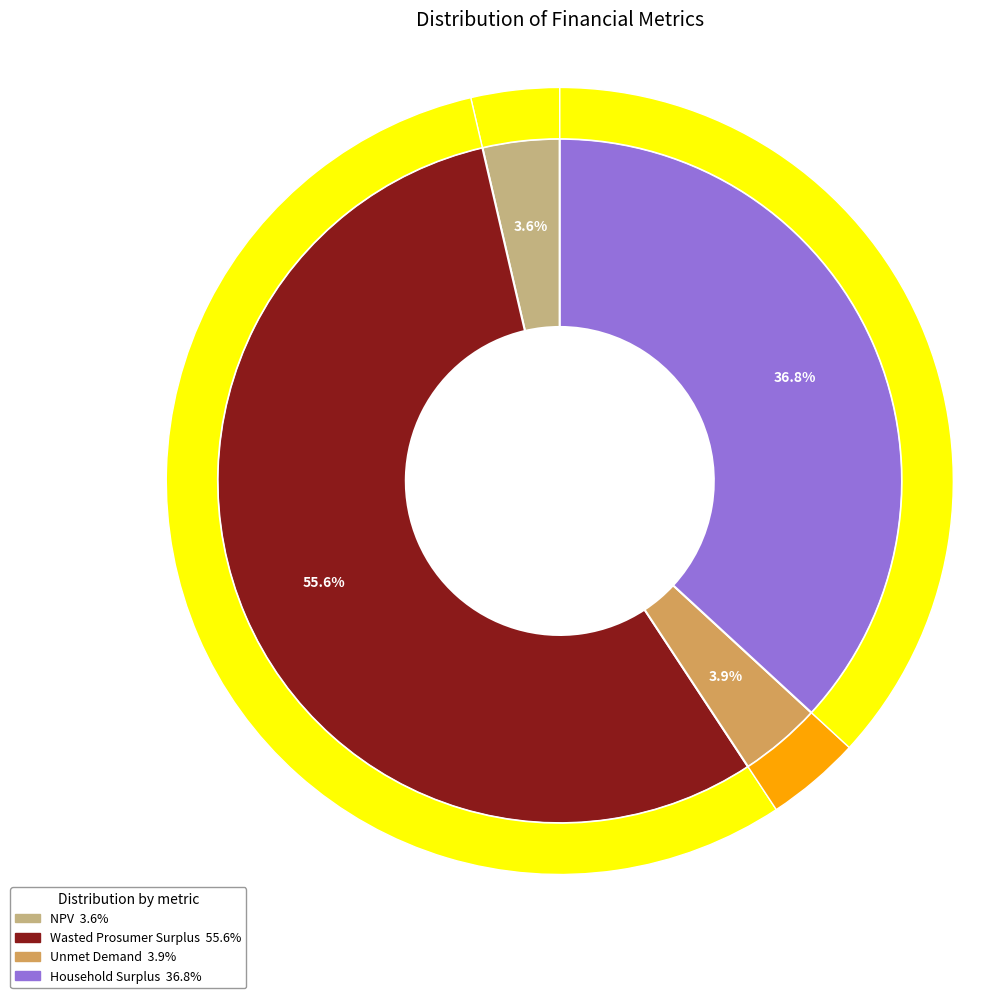

What is the largest slice in the pie chart?

Wasted Prosumer Surplus